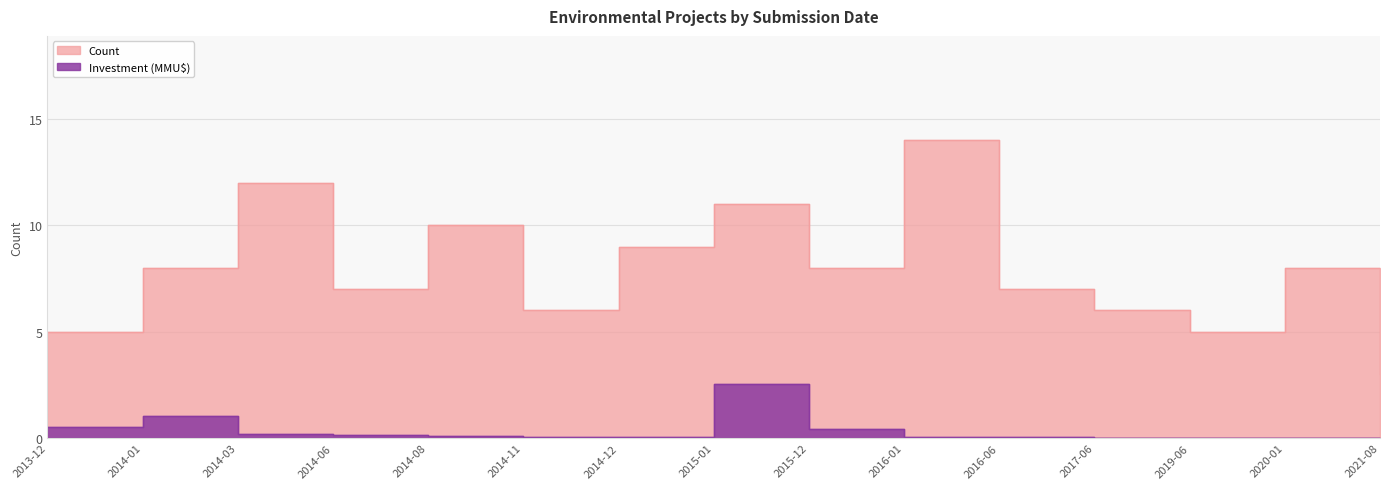

At which category is the sum across all series the highest?

2016-01